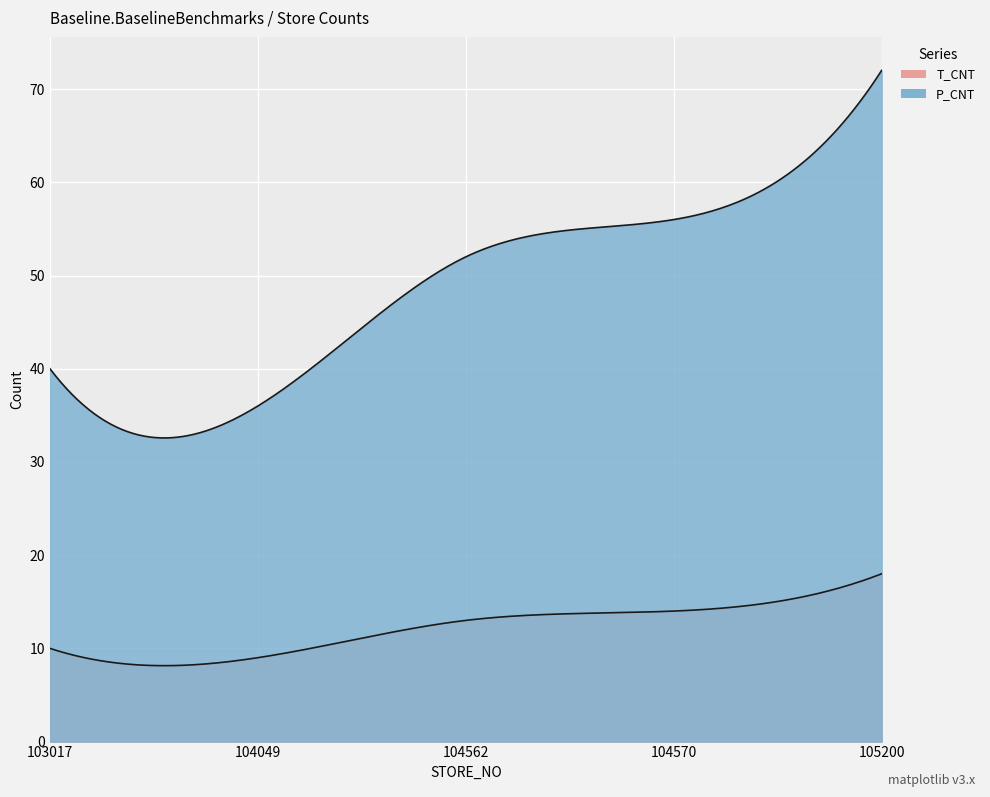

Reading left to right, extract all data points from this chart.

T_CNT: 10	9	13	14	18
P_CNT: 40	36	52	56	72